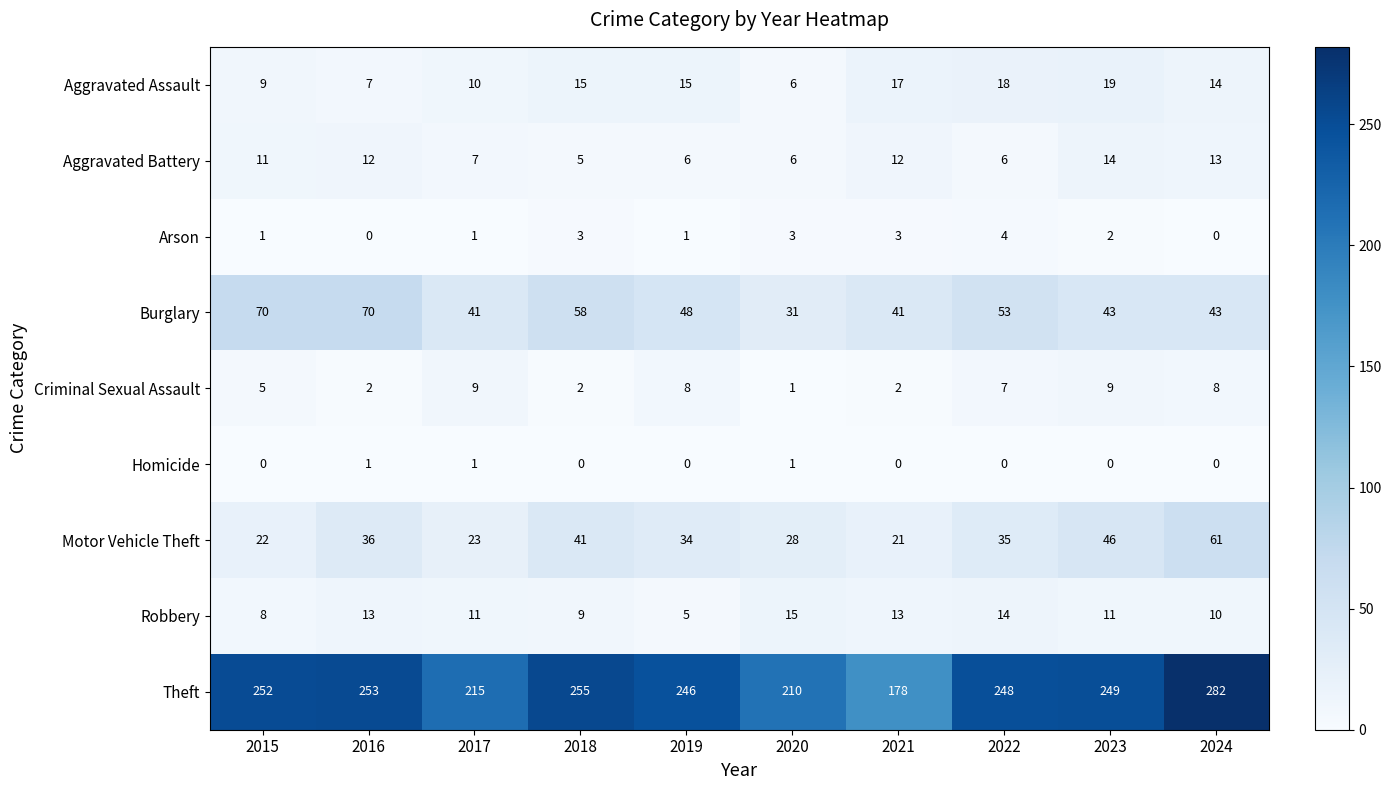

What is the total value across all series at 2019?

363